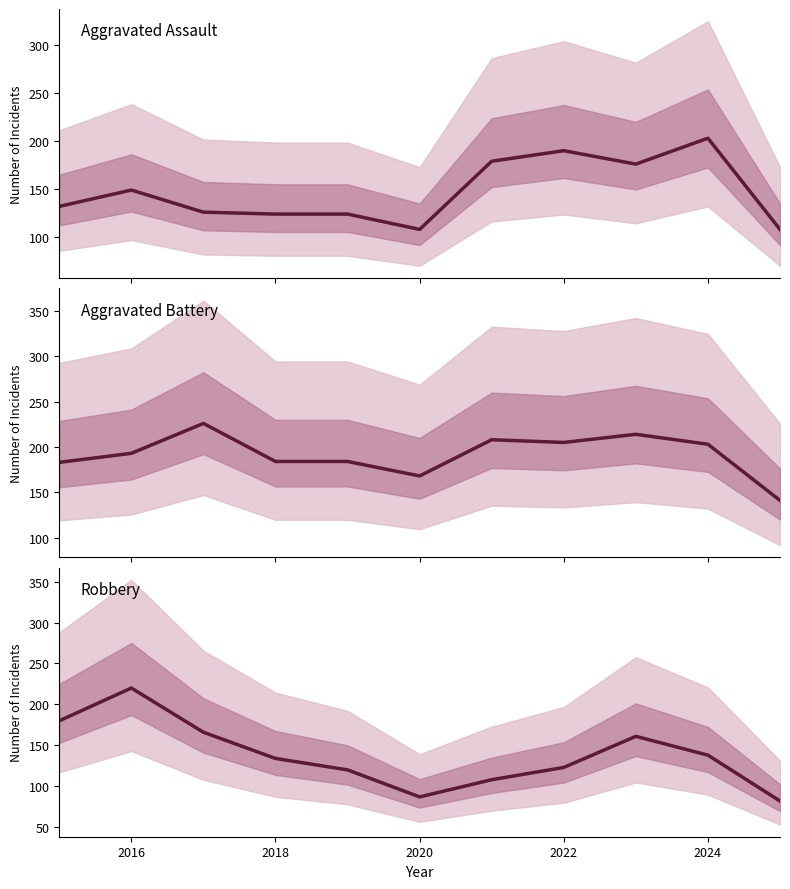

What is the spread (max minus min) of values at 2024?

65